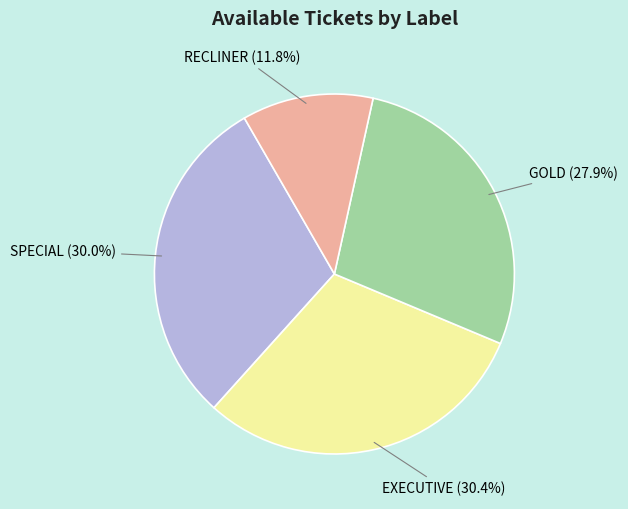

What percentage is NOT represented by SPECIAL?

70.0%